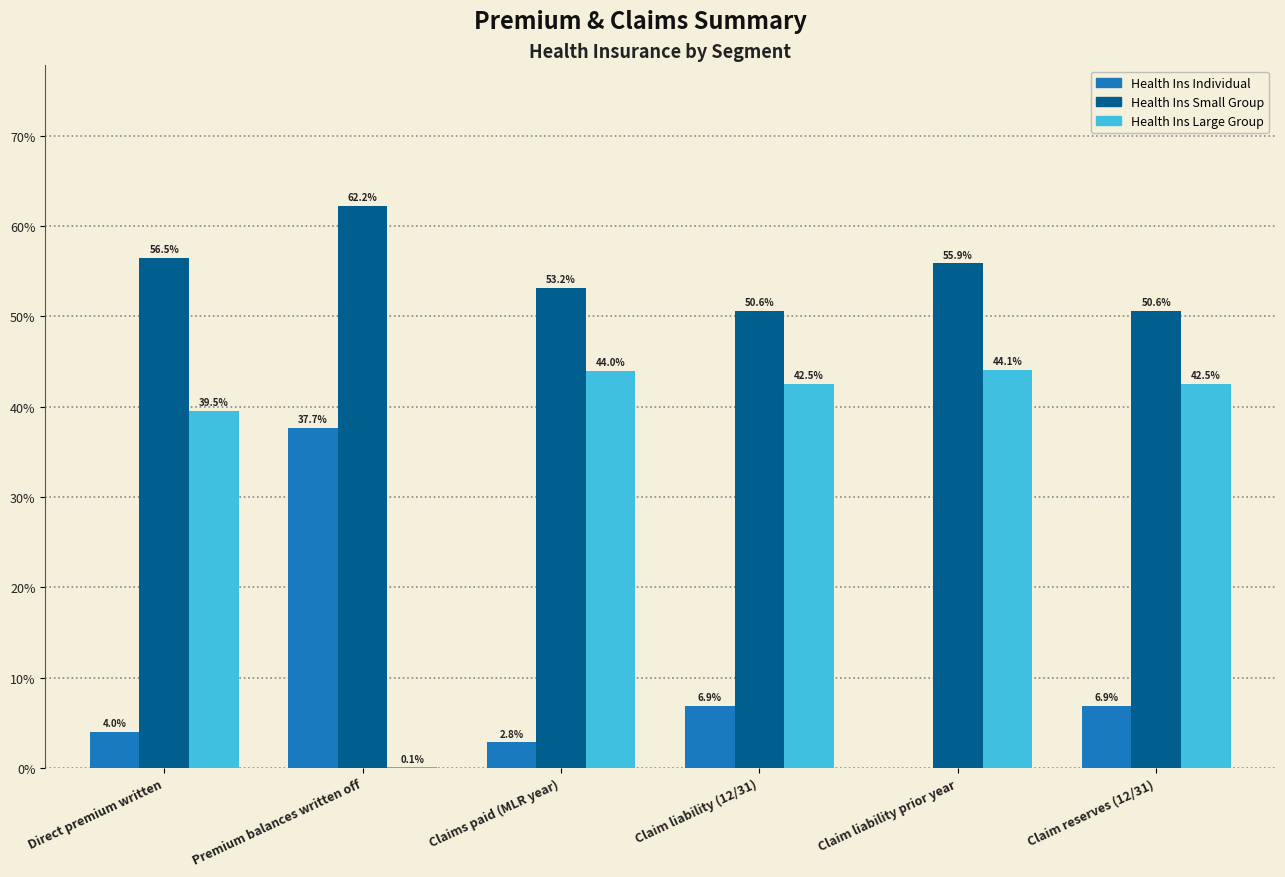

Which category has the highest value across all series?

Premium balances written off